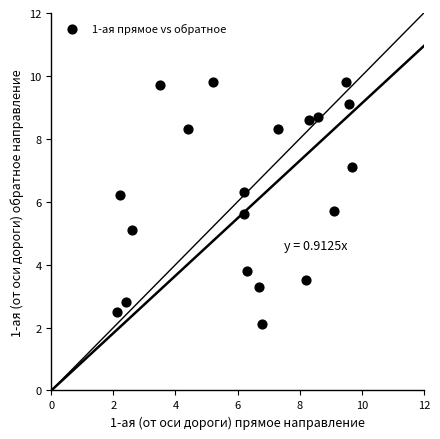

What is the range of Y values (max minus min)?

7.7